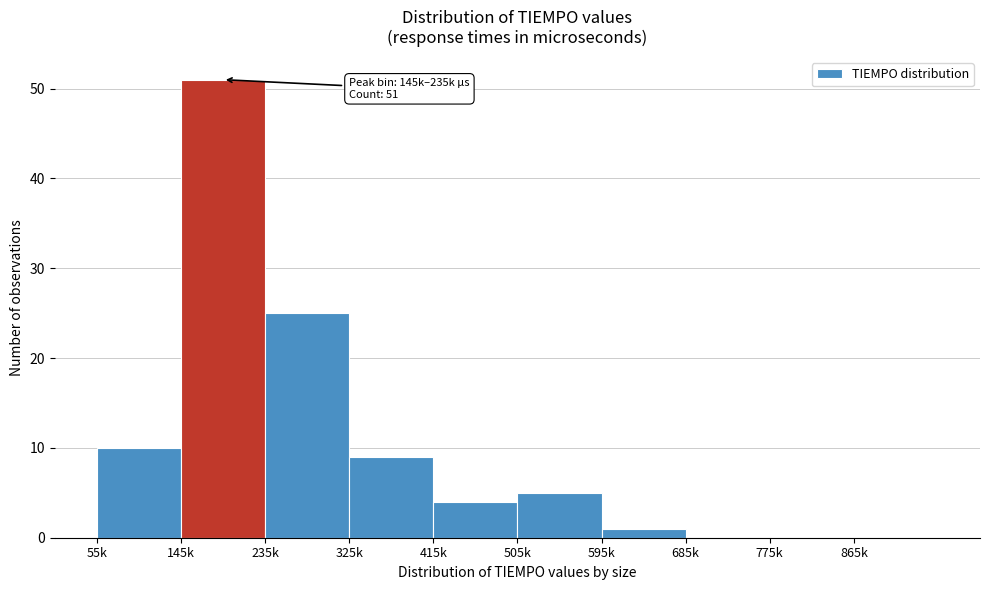

Reading left to right, transcribe all the data shown in this chart.

55k=10	145k=51	235k=25	325k=9	415k=4	505k=5	595k=1	685k=0	775k=0	865k=0